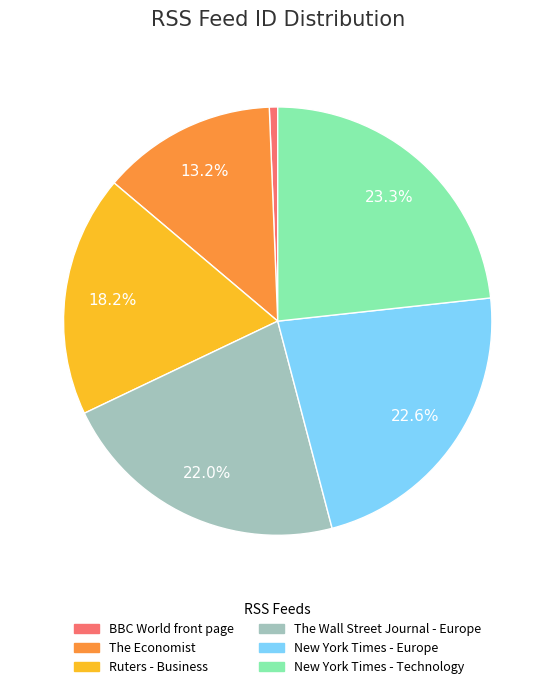

How many slices are in this pie chart?

6